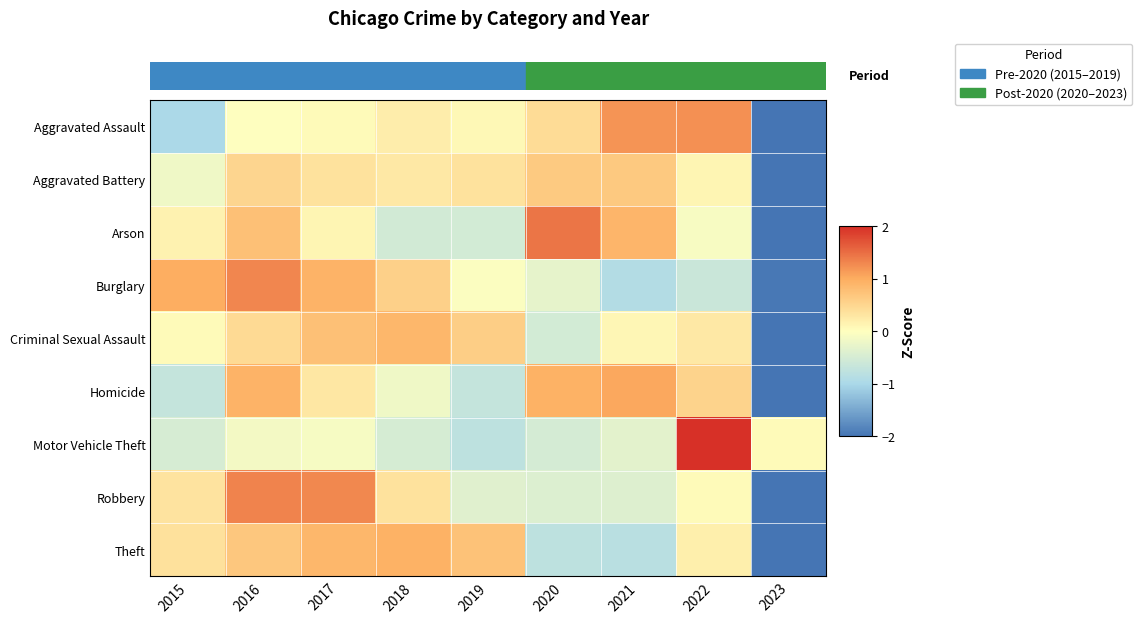

At 2015, list the series in order from smallest to largest.

Aggravated Assault, Homicide, Motor Vehicle Theft, Aggravated Battery, Criminal Sexual Assault, Arson, Robbery, Theft, Burglary